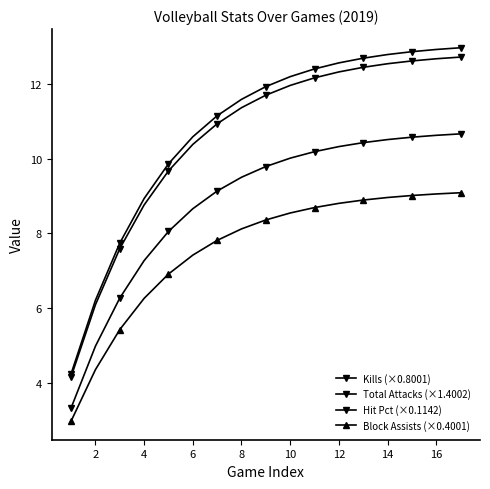

Is this an area chart (filled region under the line)?

No